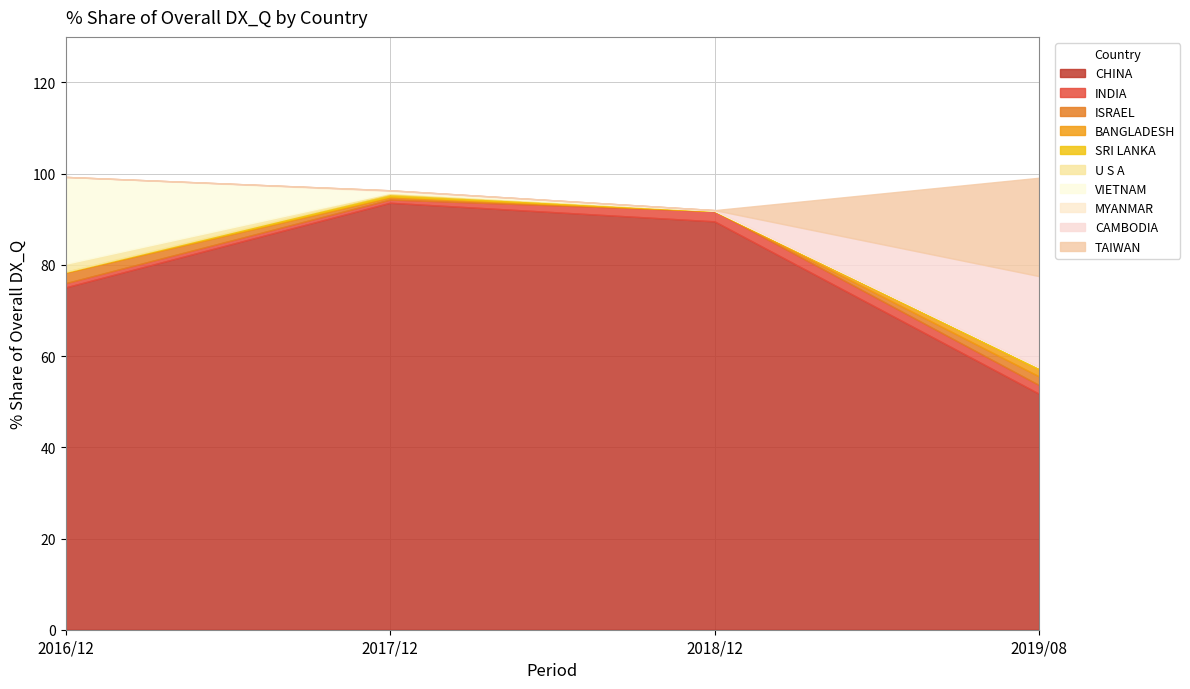

What is the lowest value of the CHINA series?

51.7